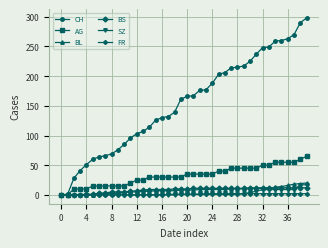

Which series has the largest range (max minus min)?

CH